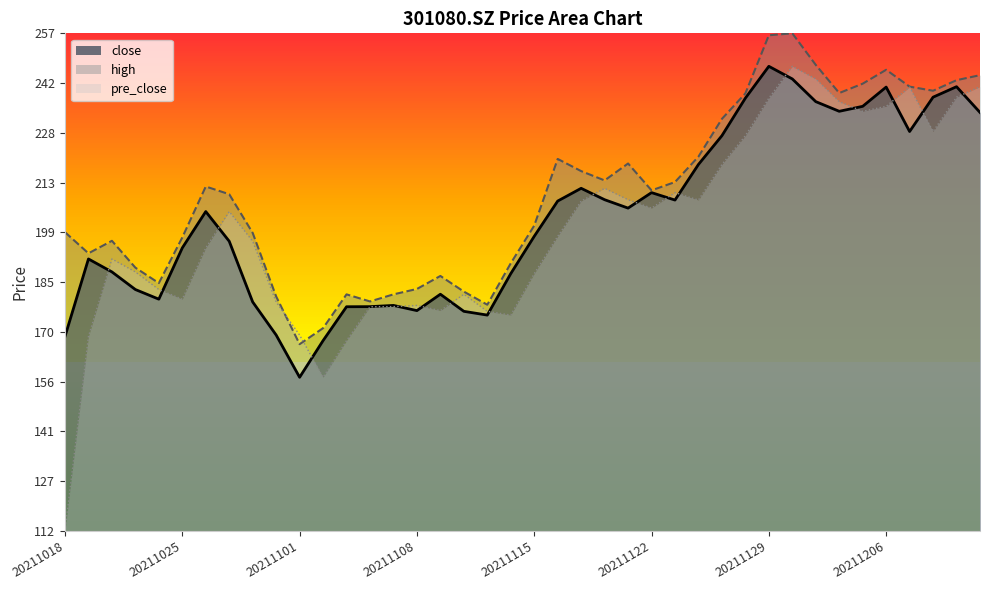

What are all the series names shown in the legend?

close, high, pre_close